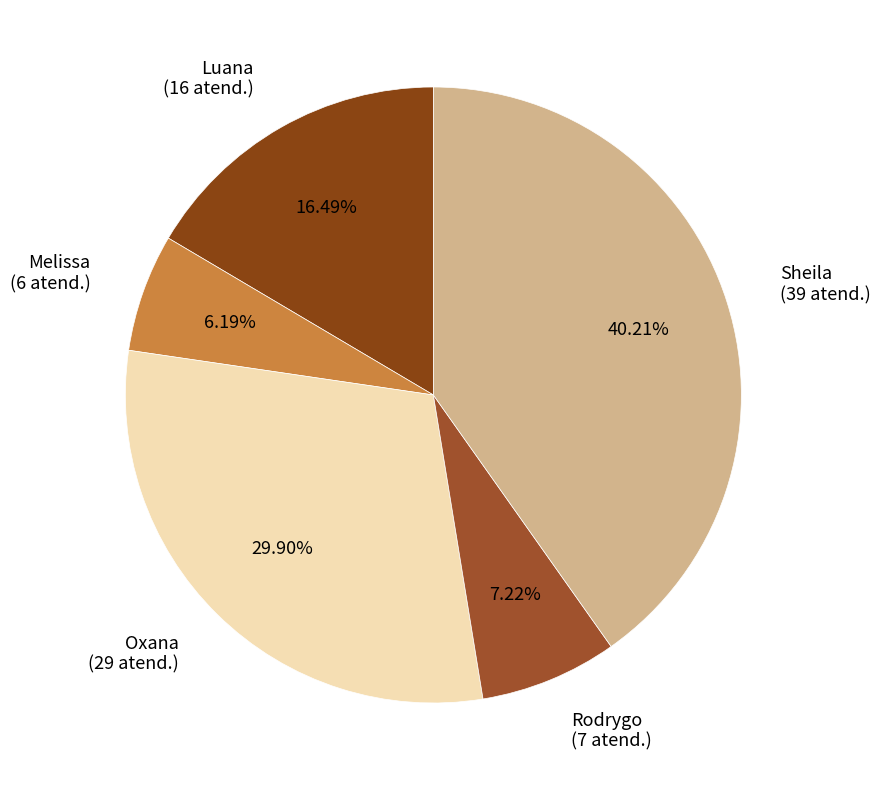

To the nearest percent, what is the difference between the largest and smallest slice percentages?

34%